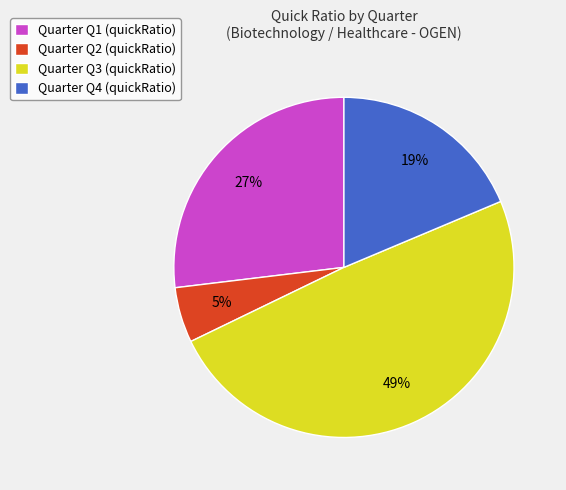

Count the number of slices in the pie.

4